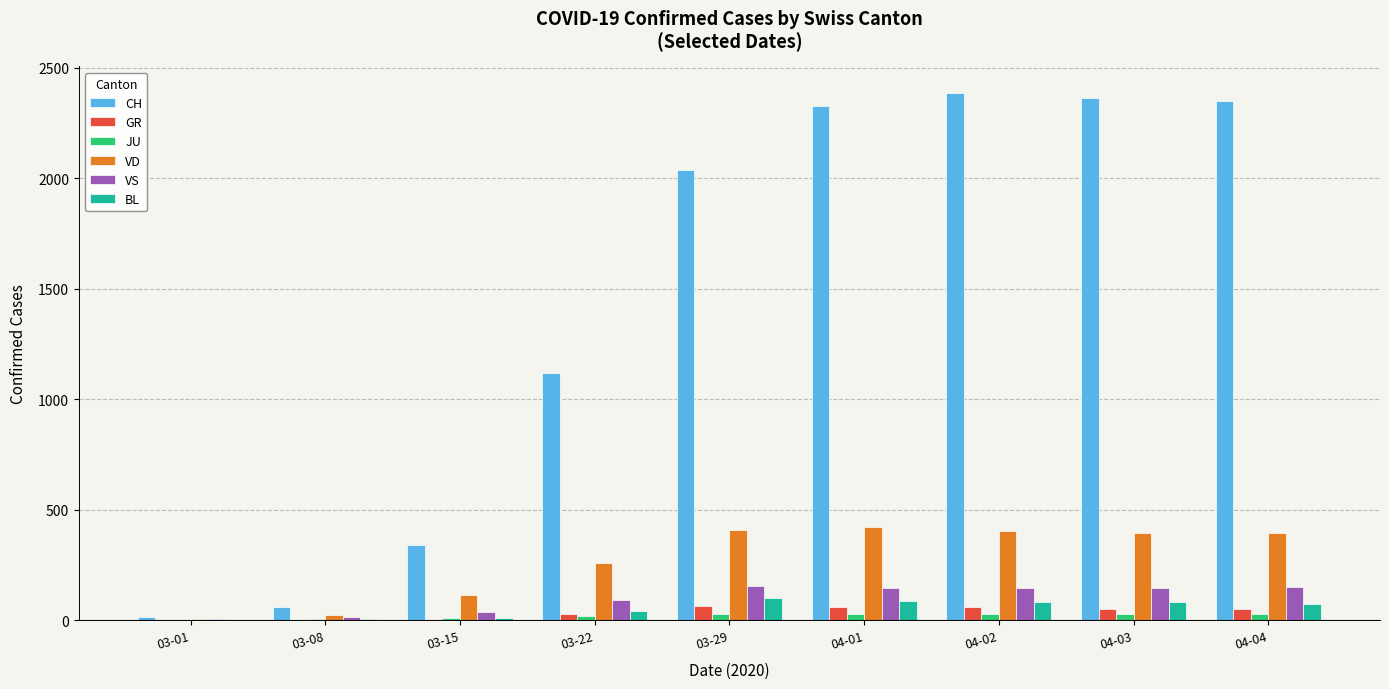

How many groups of bars are there?

9